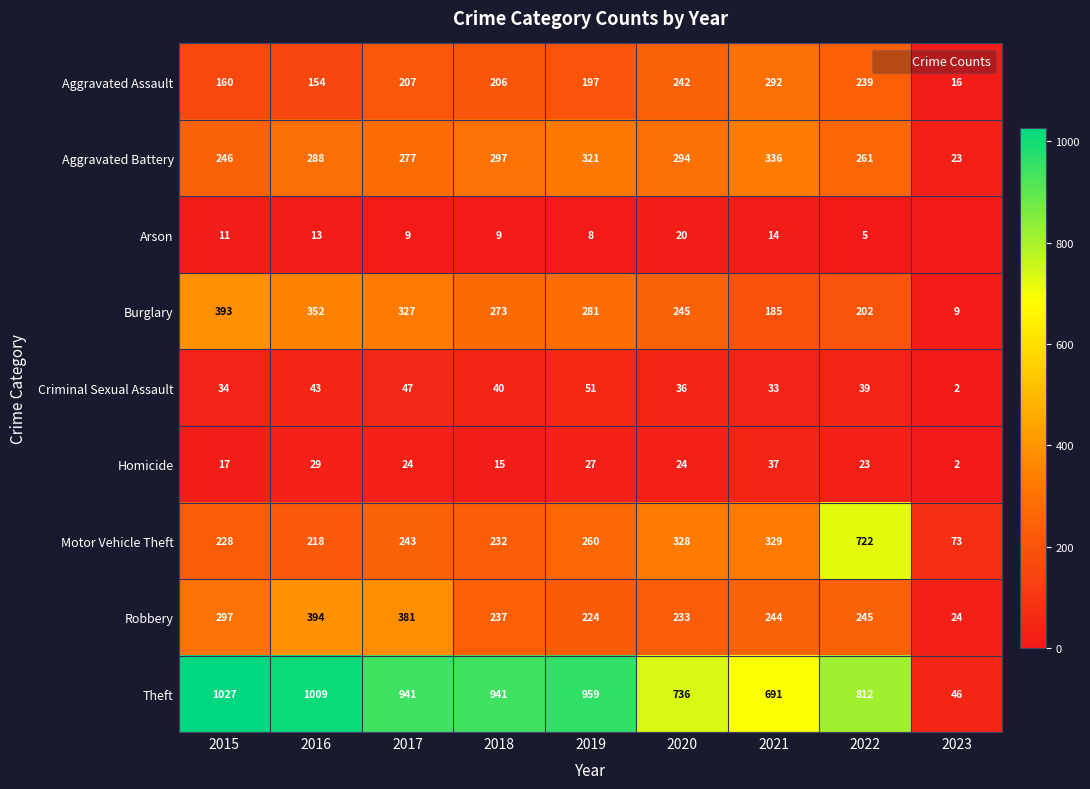

At how many categories does at least one series exceed 643?

8